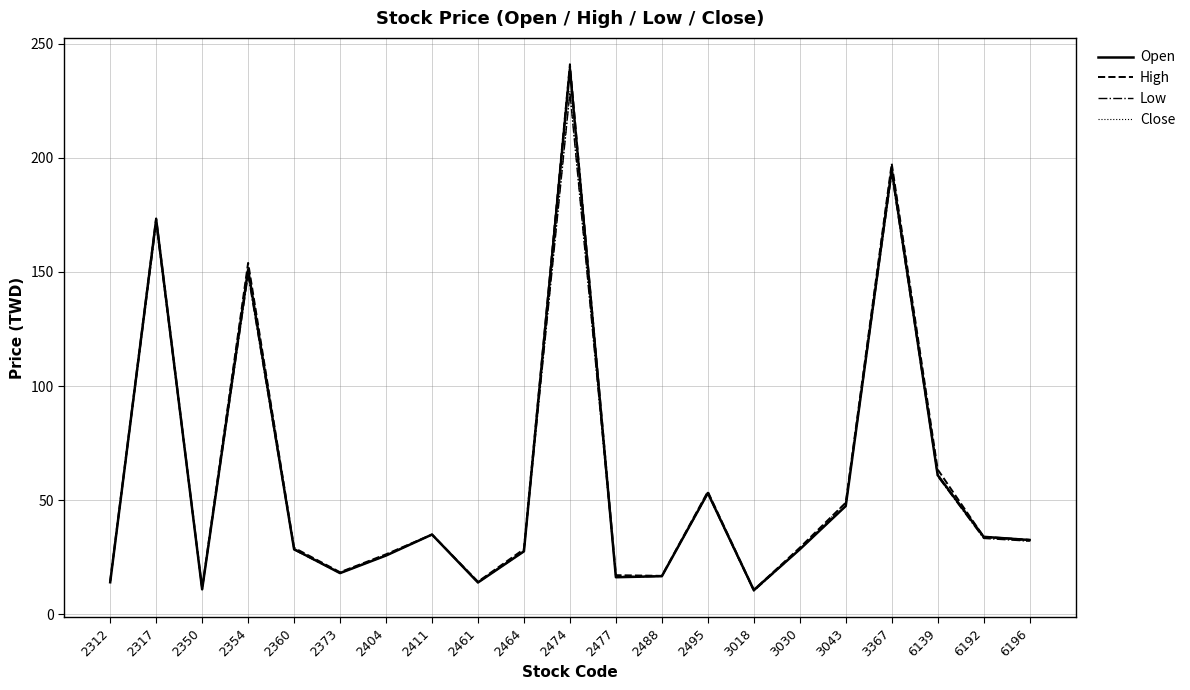

What is the maximum value shown in the chart?

241.0